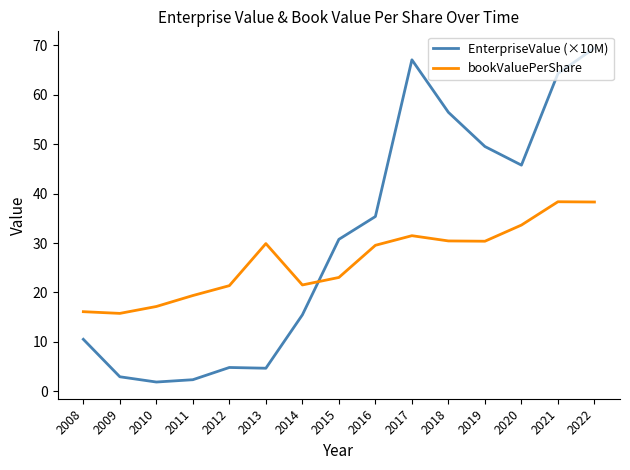

Where do bookValuePerShare and EnterpriseValue (×10M) first cross each other?

2014 and 2015